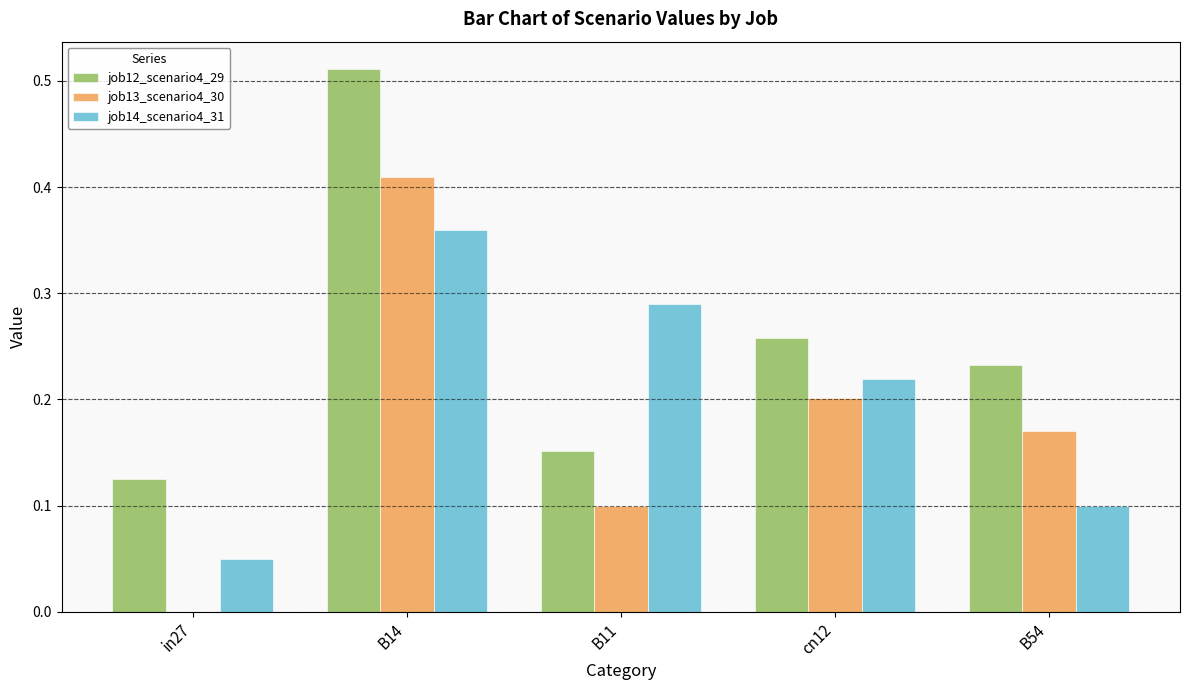

How many groups of bars are there?

5